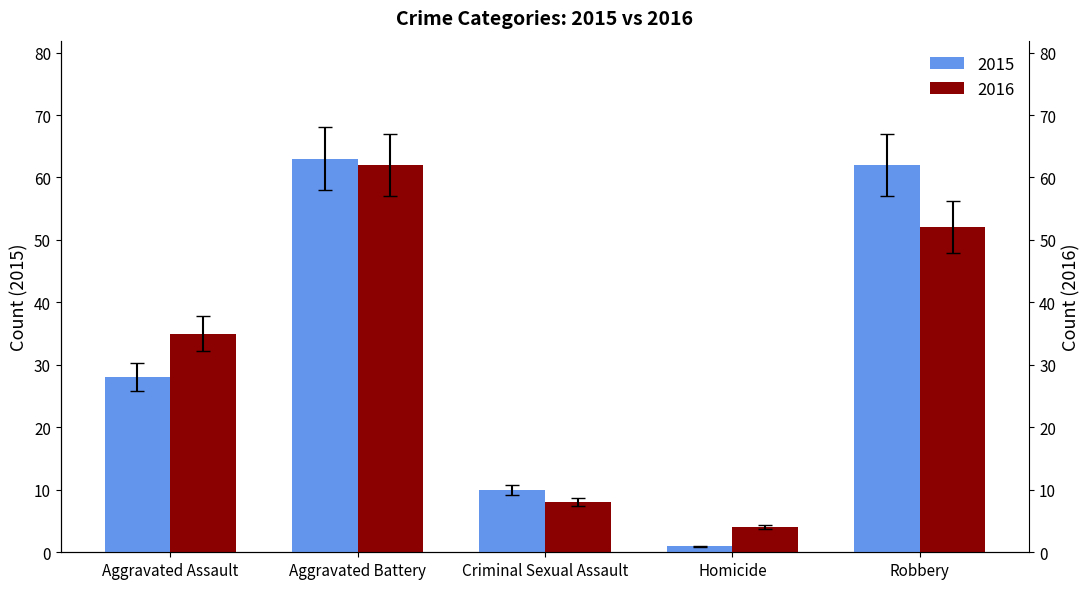

Count the number of data series in this chart.

2